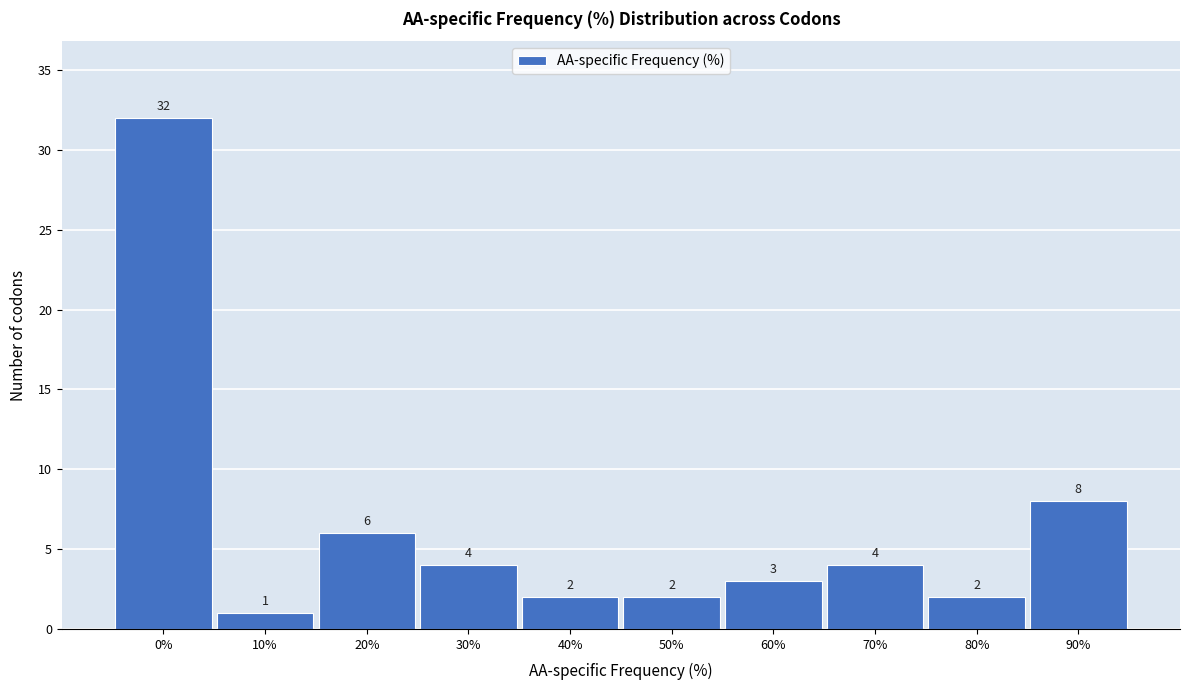

Reading left to right, transcribe all the data shown in this chart.

0%=32	10%=1	20%=6	30%=4	40%=2	50%=2	60%=3	70%=4	80%=2	90%=8